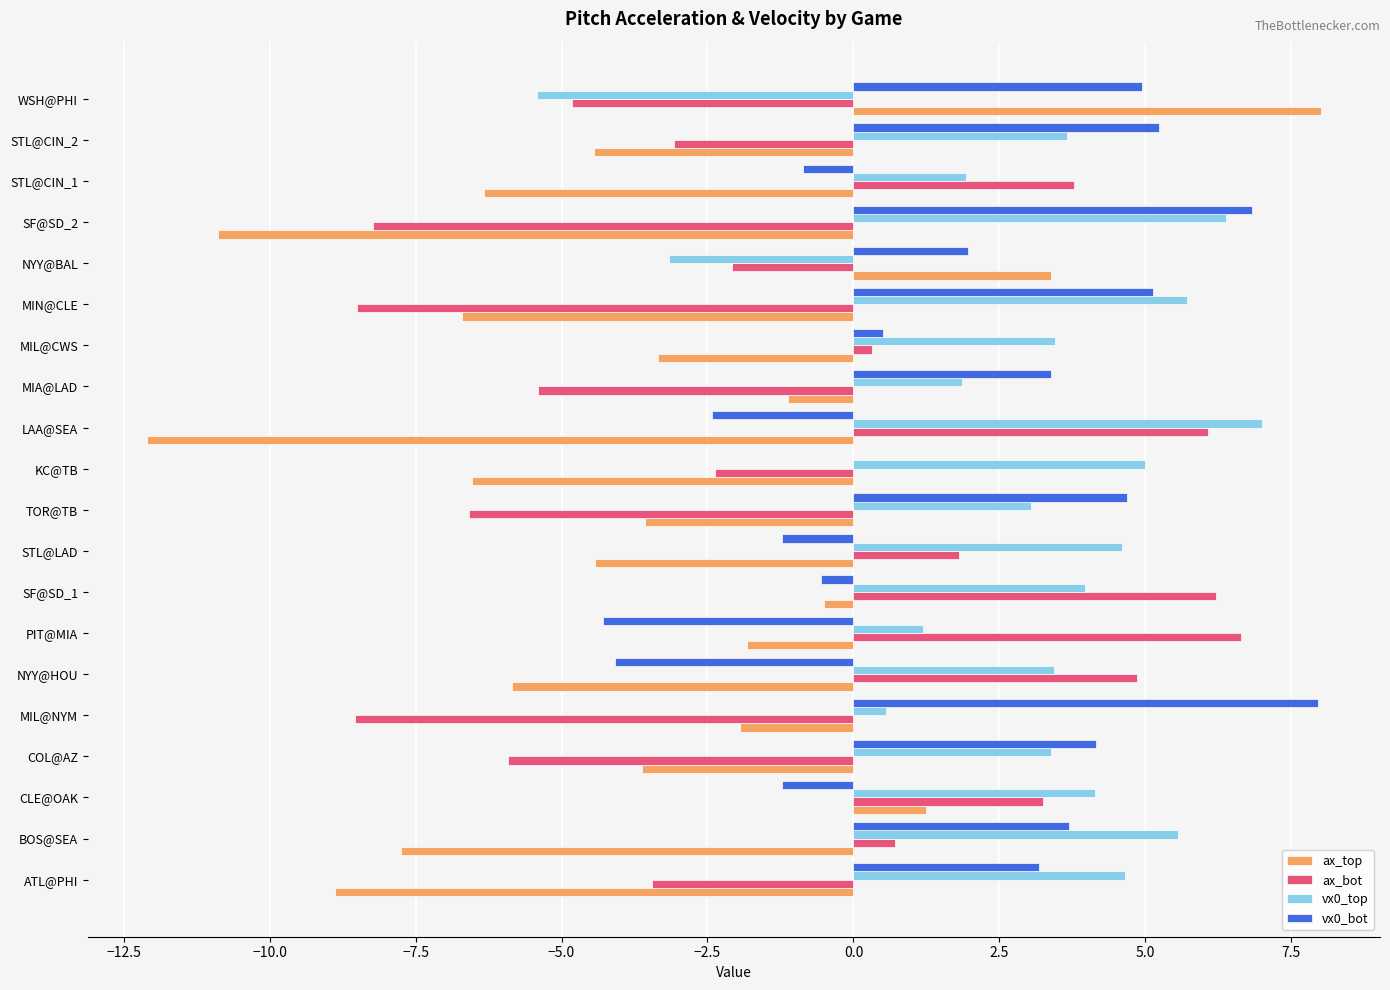

What is the highest value of the ax_bot series?

6.6